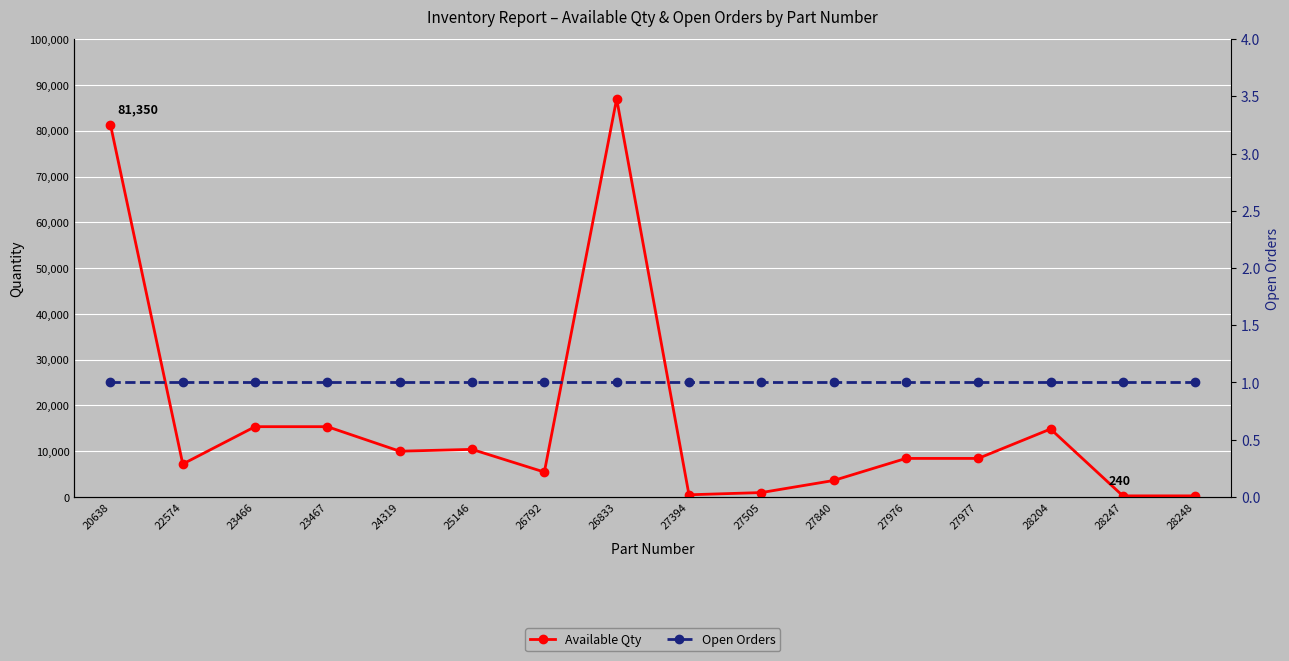

The Open Orders series shows 2 at 23467. True or false?

False